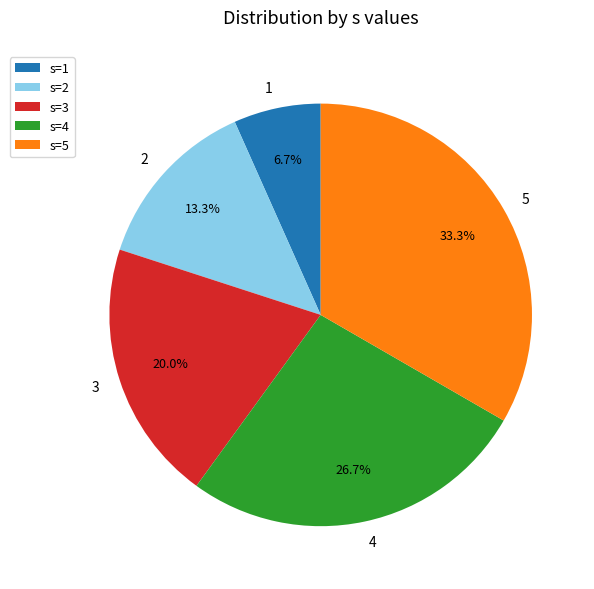

How many segments does this pie chart have?

5